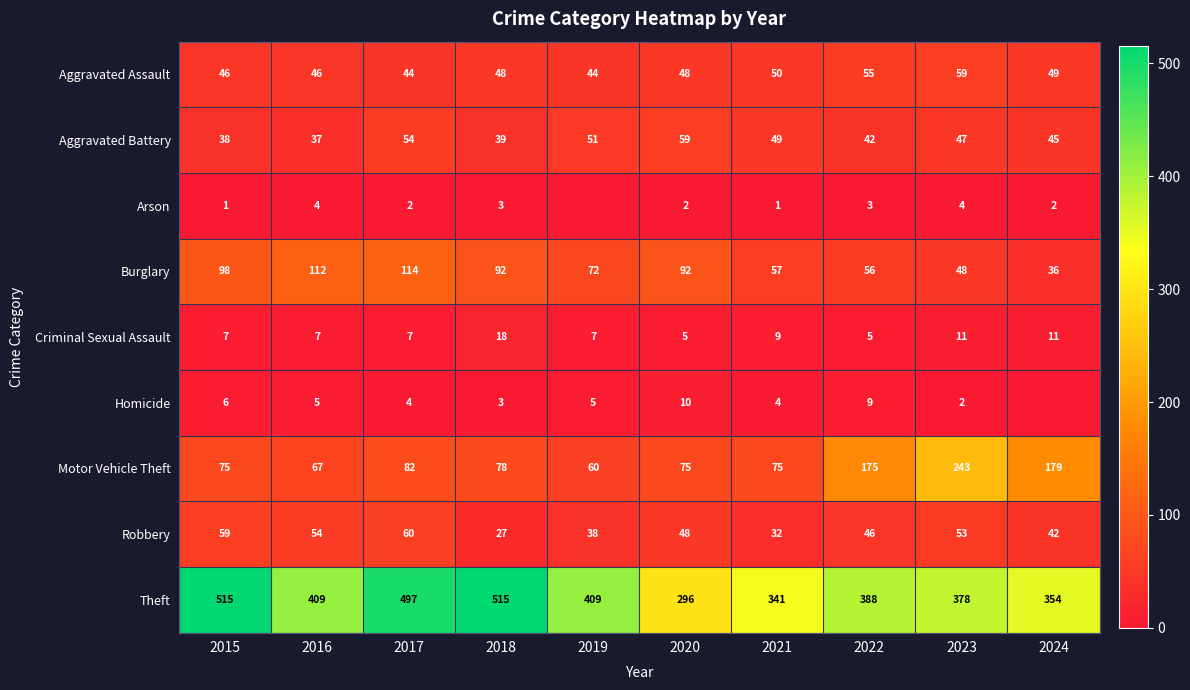

Which category has the lowest value in the Motor Vehicle Theft series?

2019